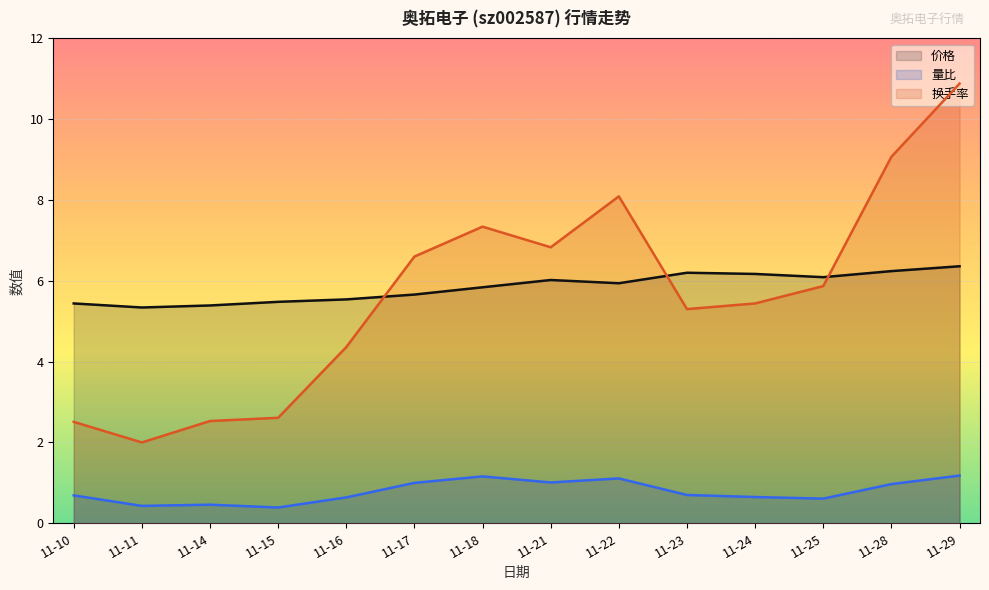

What are all the series names shown in the legend?

价格, 量比, 换手率